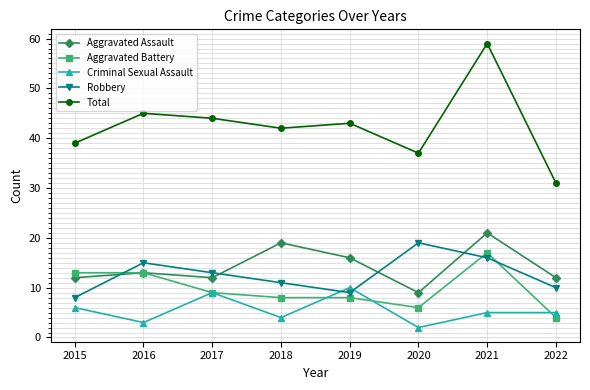

At which label does Criminal Sexual Assault first exceed 5?

2015